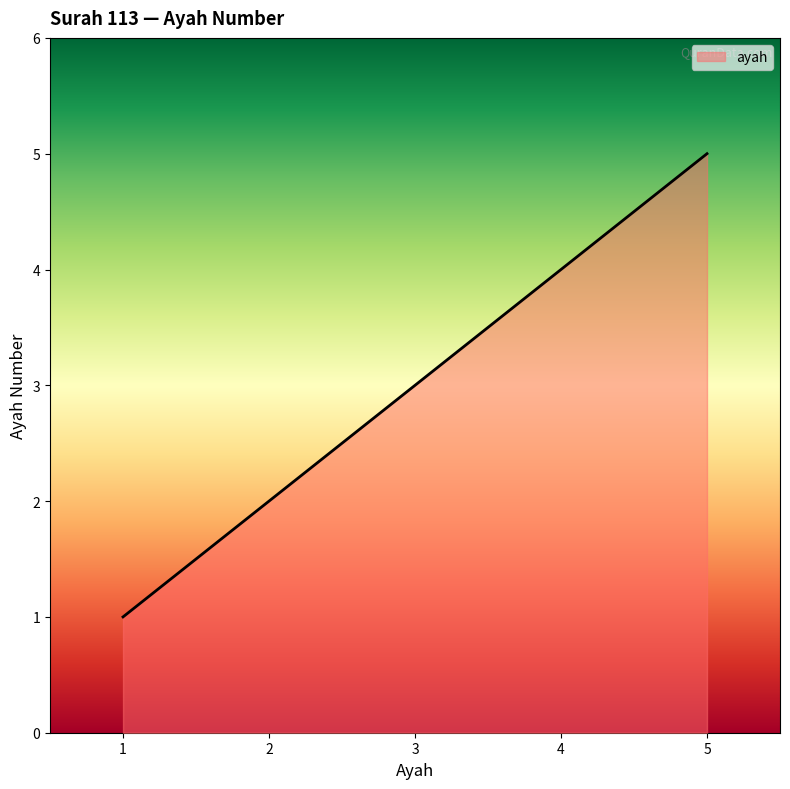

Between 4 and 3, which is larger?

4